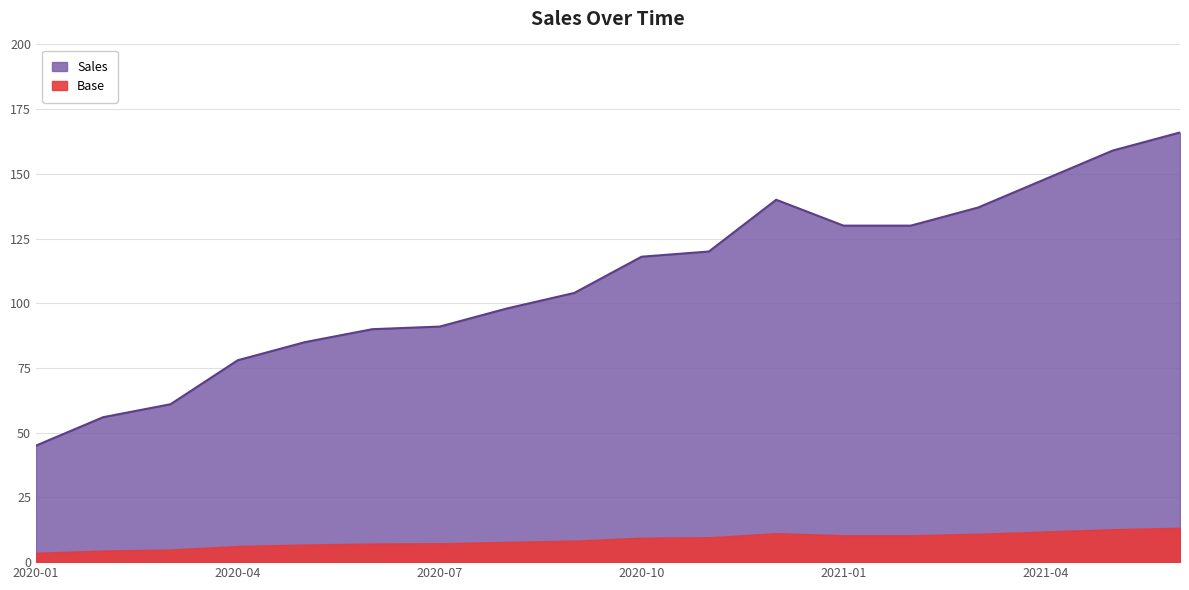

How many data points are less than 118?

9